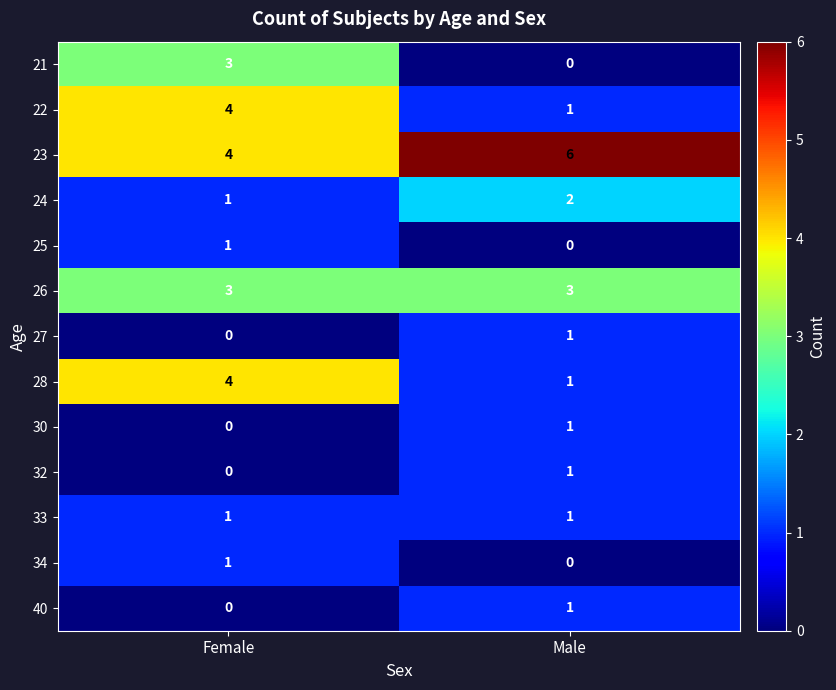

What is the difference between the highest and lowest values at Male?

6